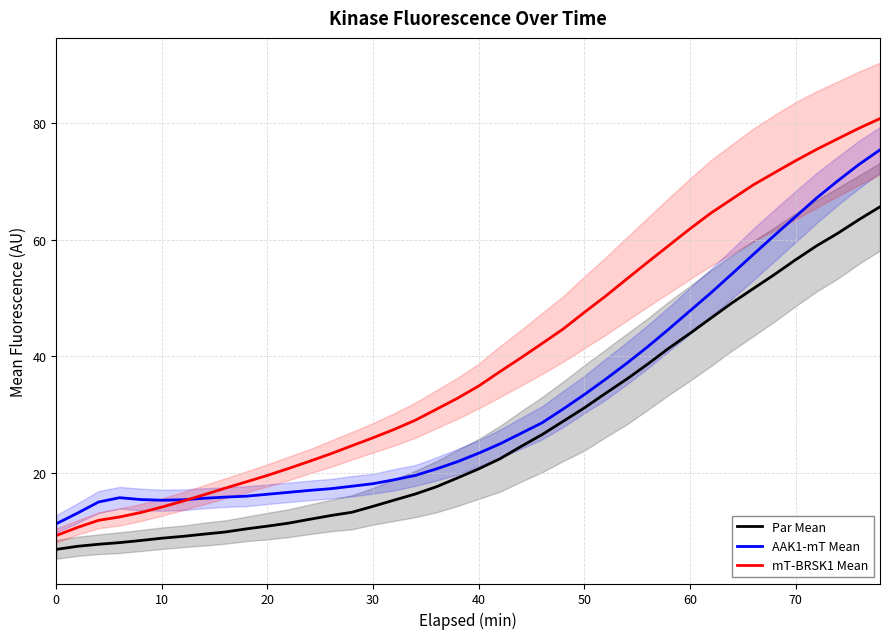

The value of mT-BRSK1 Mean at 10 is 14.2. True or false?

True